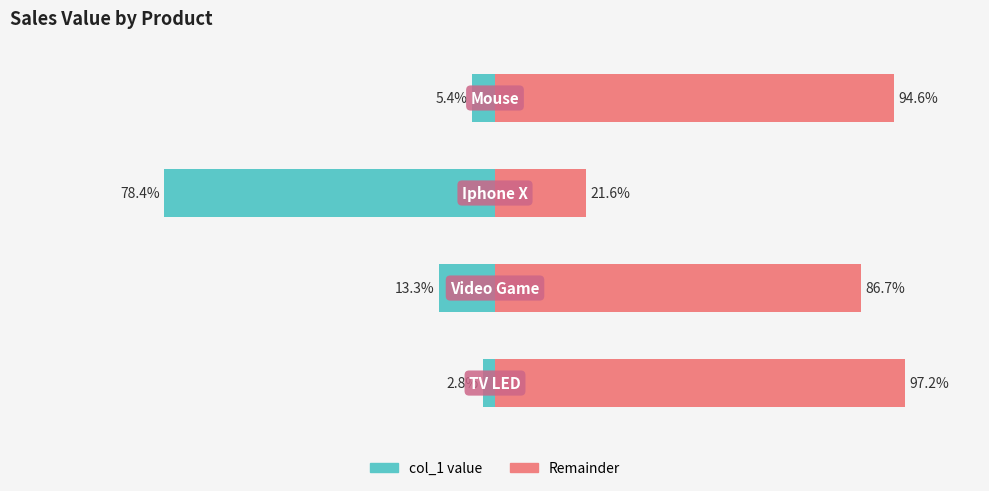

List the series in order of their overall mean, lowest first.

col_1 value, Remainder